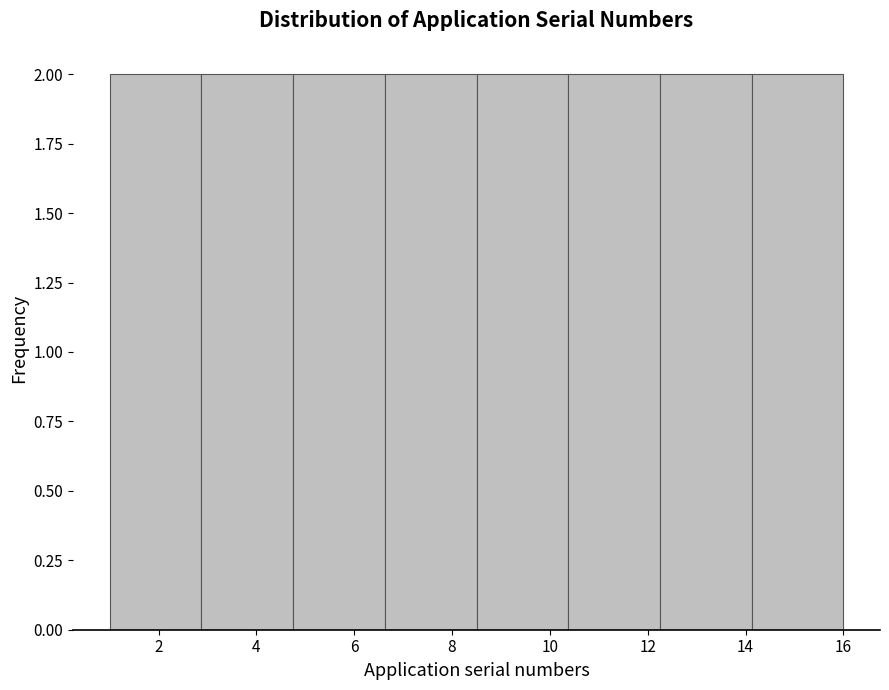

Reading left to right, list every bar in this chart as the range it spans on the x-axis followed by its height. Neither the bar edges nor the heights are printed on the chart, so give them approximately, as read against the axes.

1.0 to 2.8: 2
2.8 to 4.8: 2
4.8 to 6.6: 2
6.6 to 8.6: 2
8.6 to 10.4: 2
10.4 to 12.2: 2
12.2 to 14.2: 2
14.2 to 16.0: 2